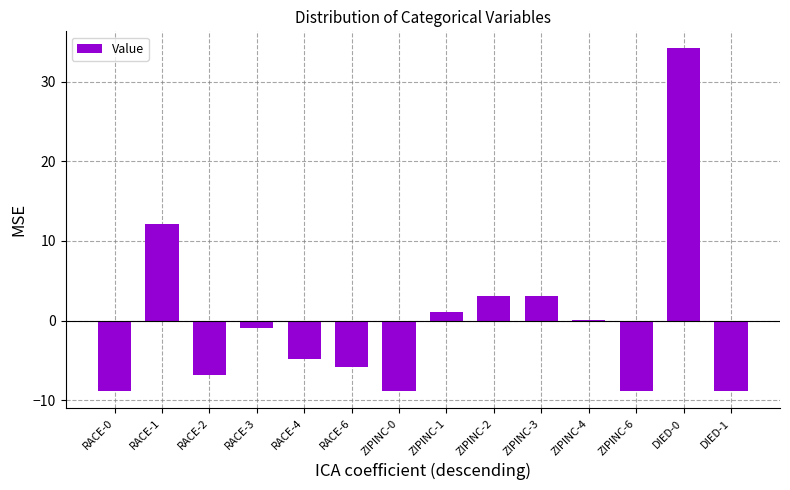

At which label is the value closest to 12?

RACE-1